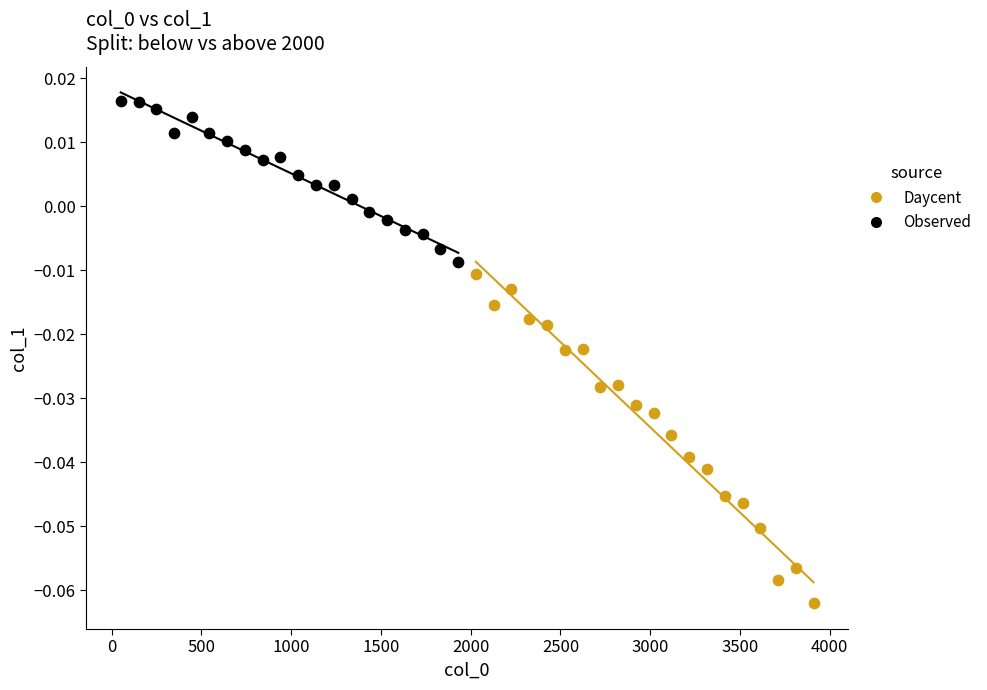

Which series has the largest Y range (max minus min)?

Daycent